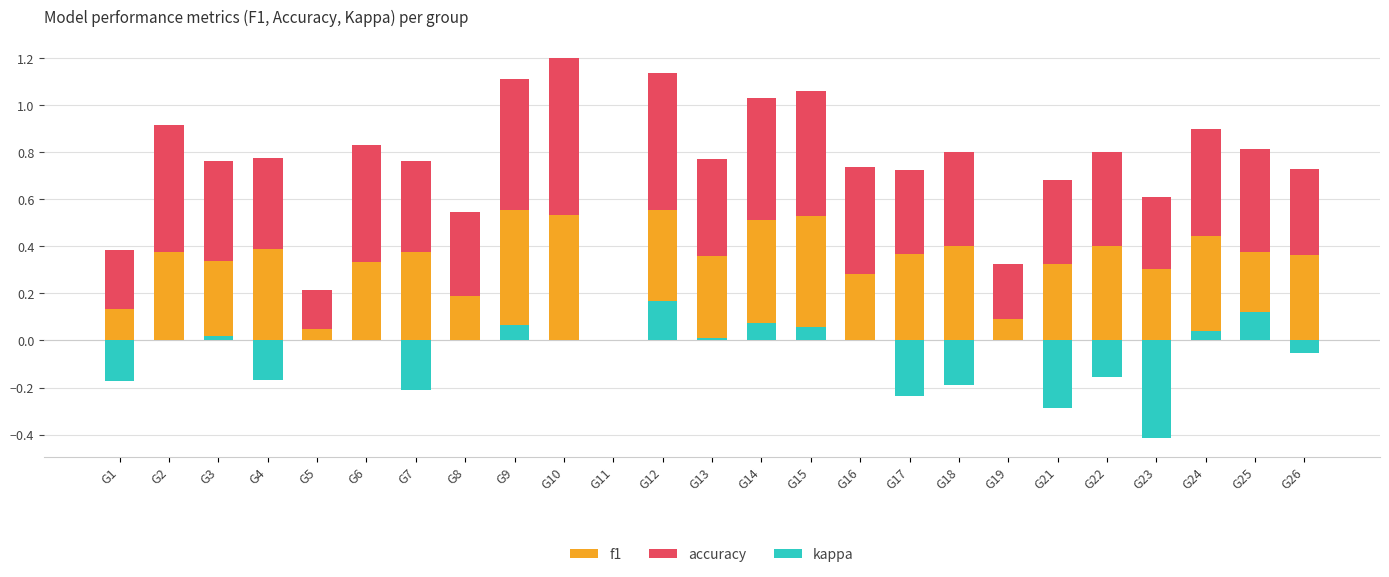

Is it true that accuracy equals 0.4 at G26?

True